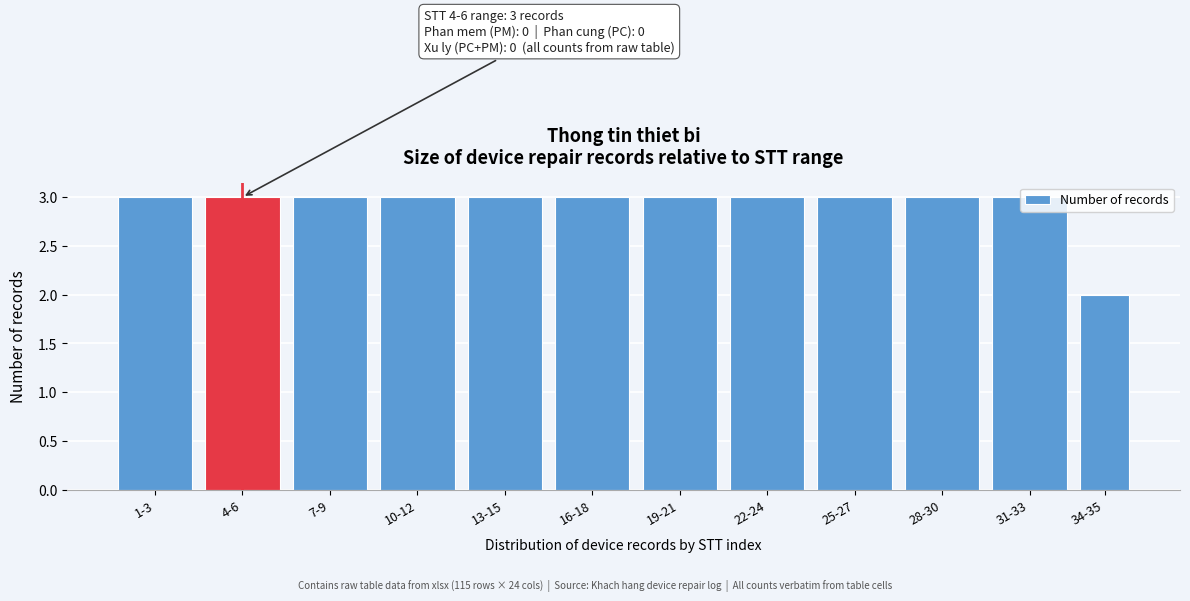

What is the average value?

3